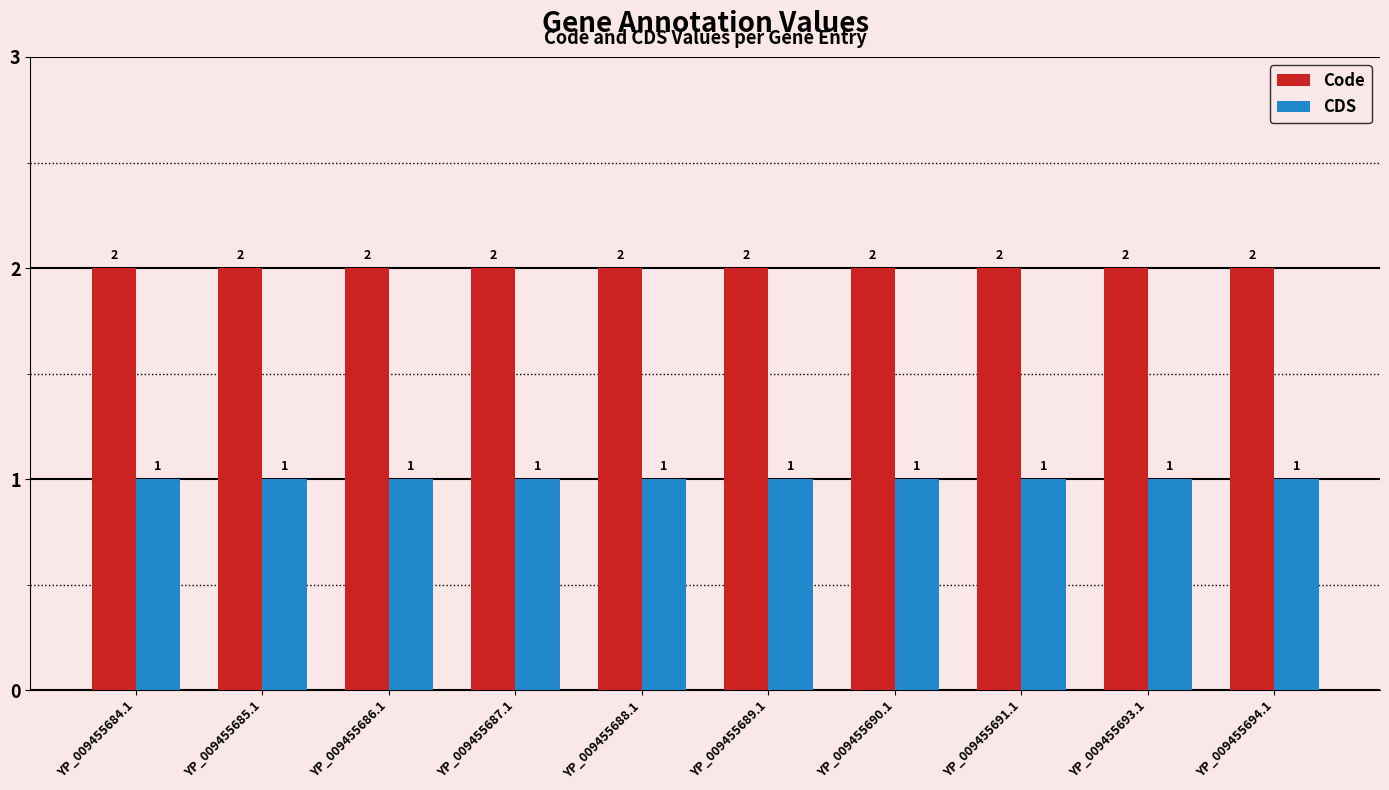

What is the total value across all series at YP_009455684.1?

3